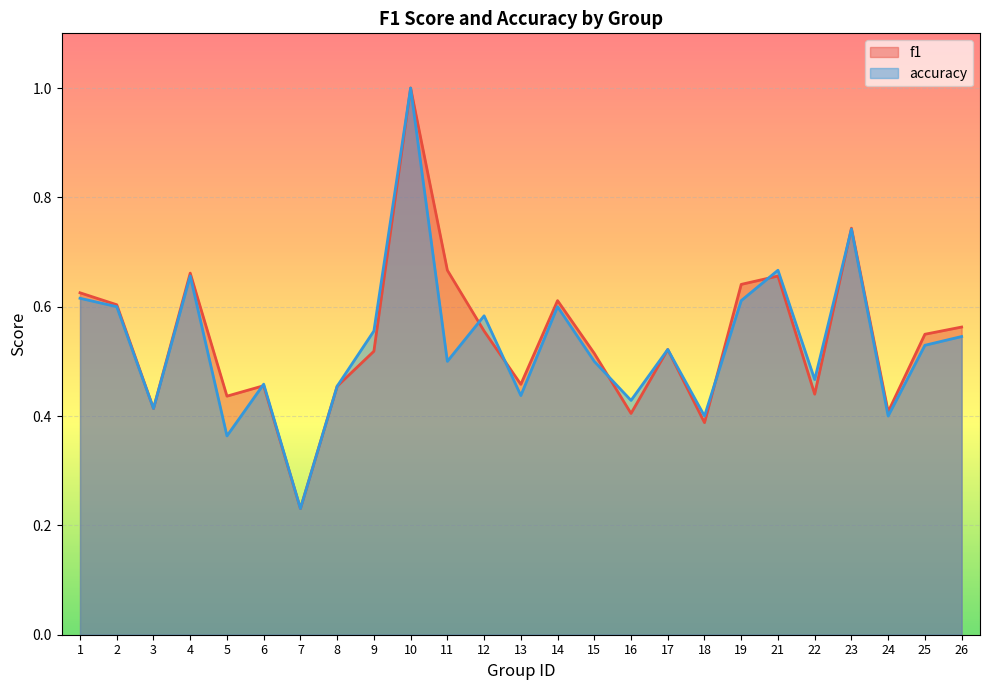

What is the difference between the maximum and minimum values in the accuracy series?

0.8